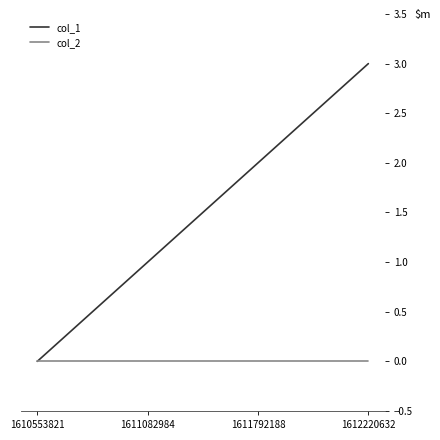

What is the difference between the highest and lowest values at 1612220632?

3